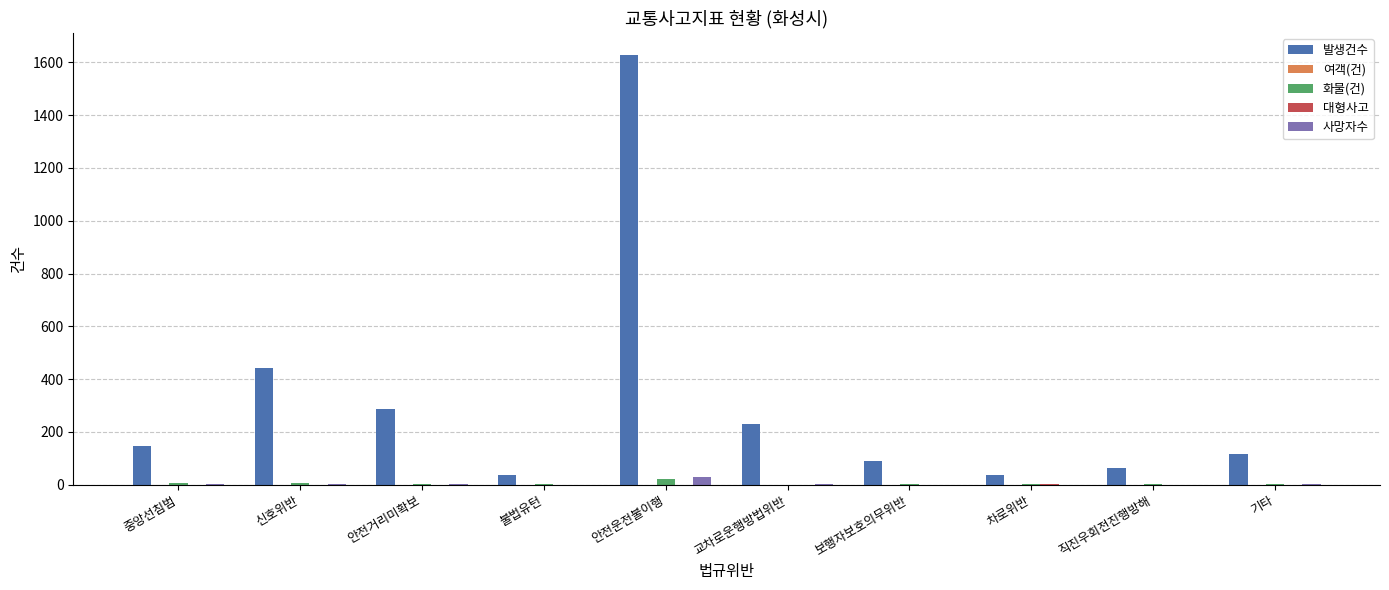

What is the greatest value displayed?

1630